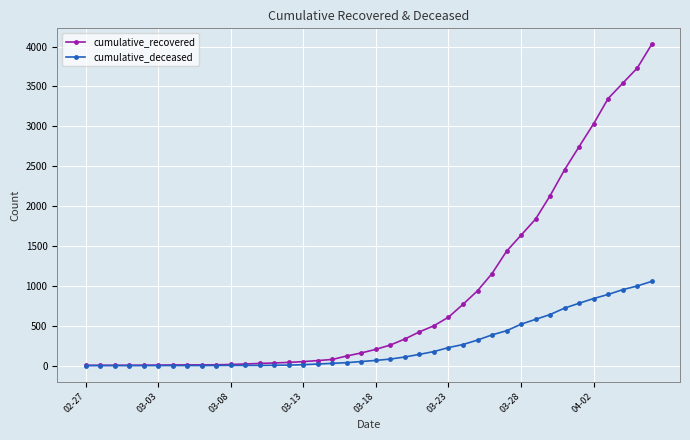

List the series in order of their overall mean, highest first.

cumulative_recovered, cumulative_deceased